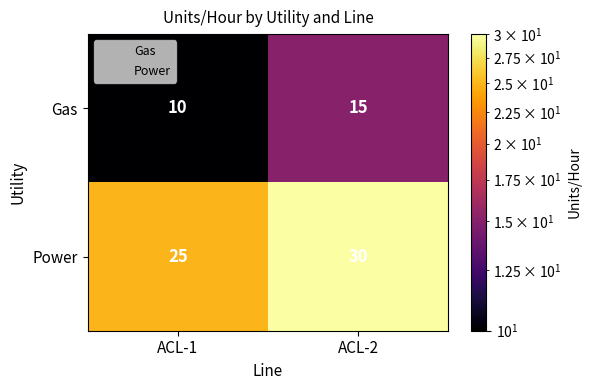

Reading left to right, transcribe all the data shown in this chart.

Gas: 10	15
Power: 25	30